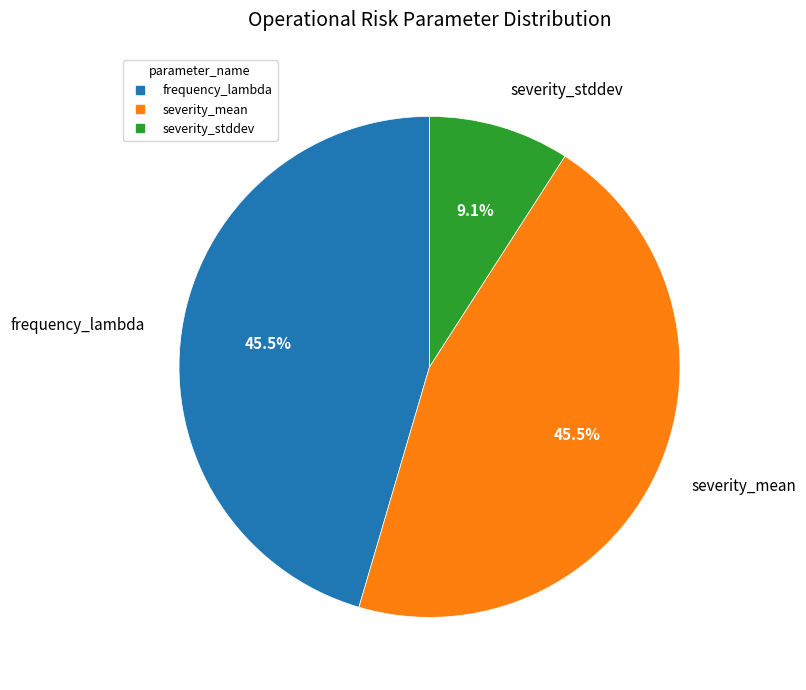

To the nearest percent, what is the difference between the largest and smallest slice percentages?

36%